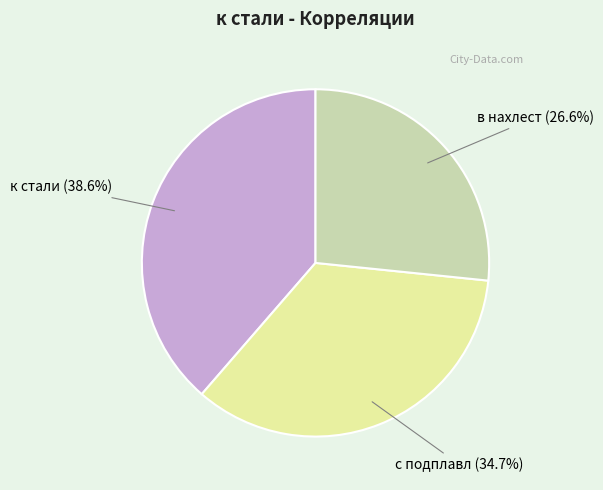

Is there any slice that represents more than half of the pie?

No